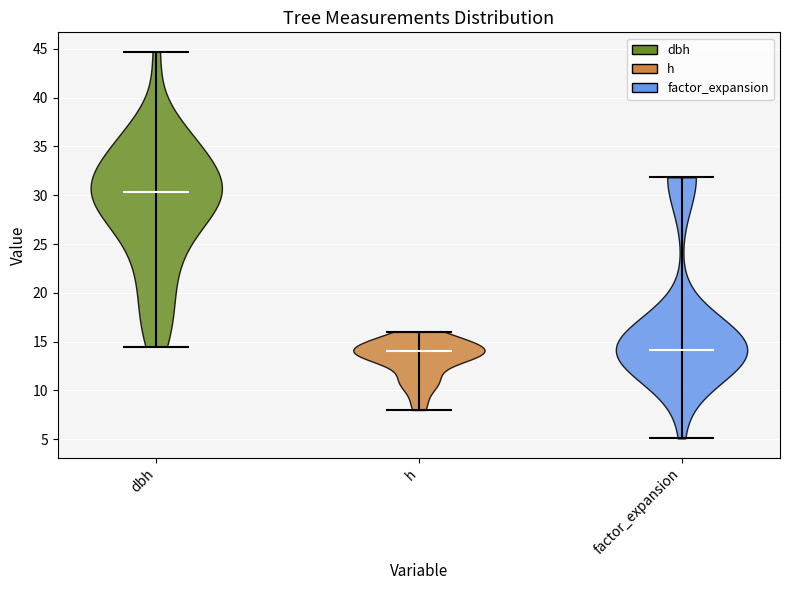

Reading left to right, read every violin against the y-axis: where its median line is, and the lowest and highest points it reaches. The values are not printed on the chart, so give them approximately, as read against the axis.

dbh: median line 30.5, lowest point 14.5, highest point 44.5
h: median line 14.0, lowest point 8.0, highest point 16.0
factor_expansion: median line 14.0, lowest point 5.0, highest point 32.0